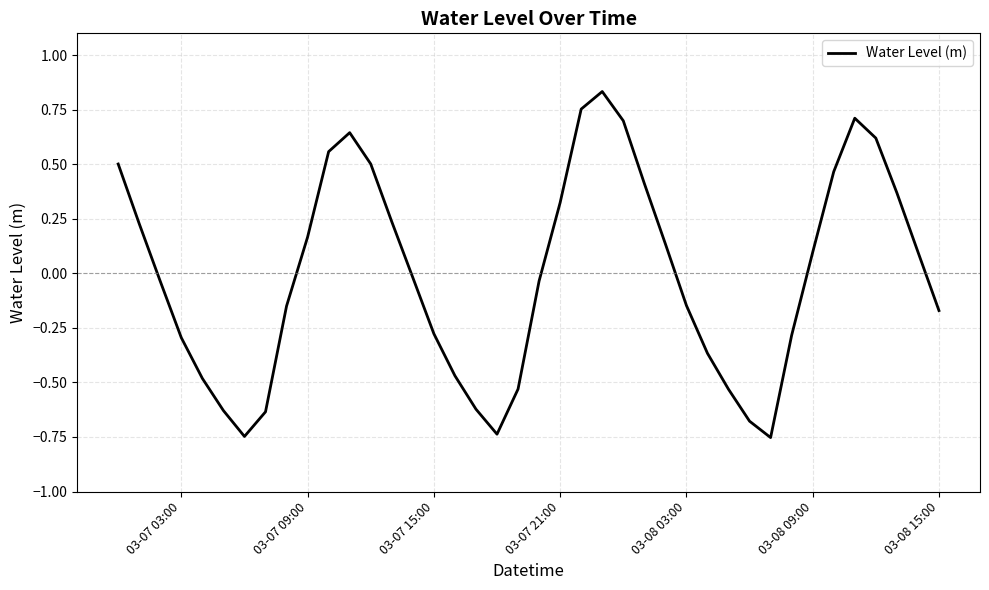

What is the difference between the maximum and minimum values?

1.6